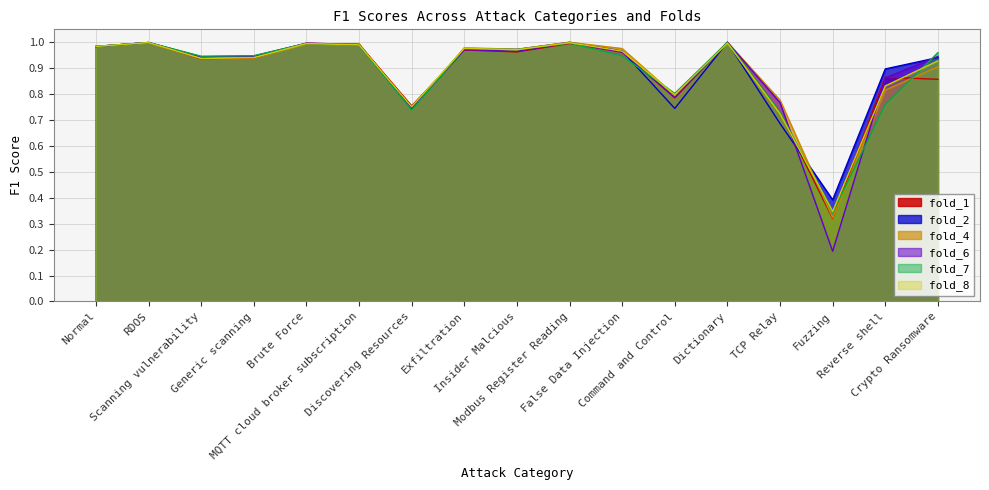

Which series has the largest range (max minus min)?

fold_6